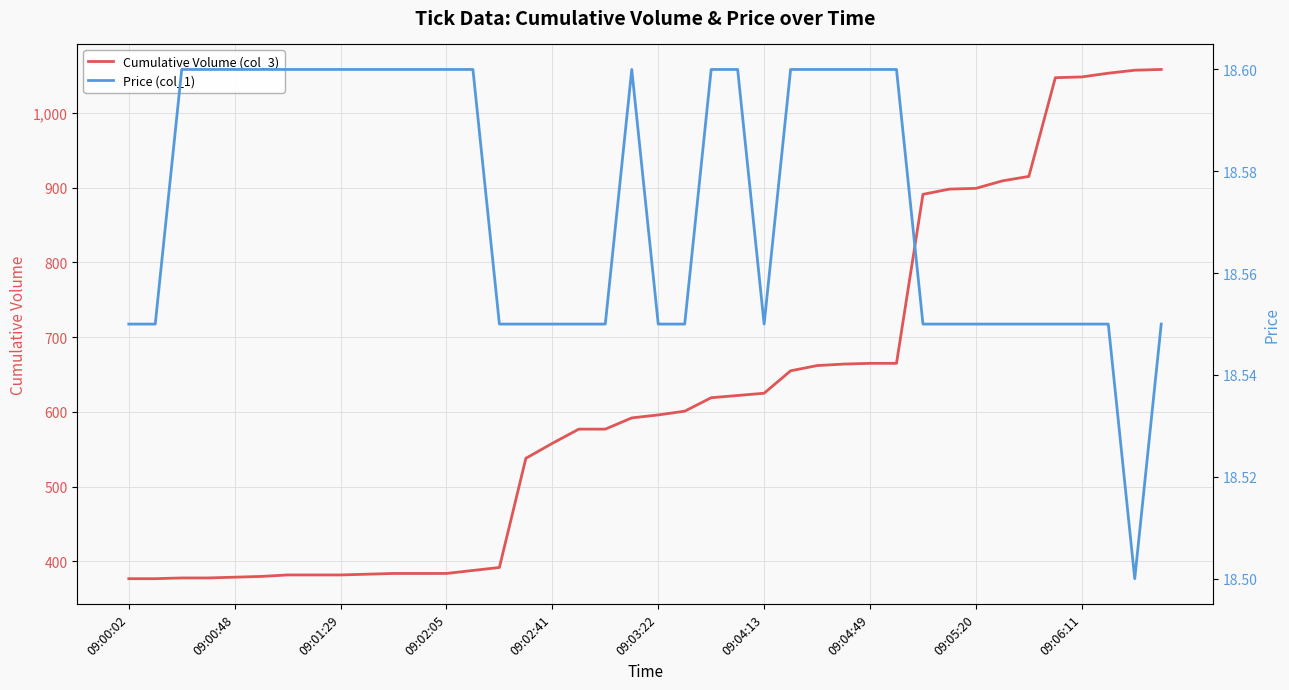

What is the lowest value of the Cumulative Volume (col_3) series?

377